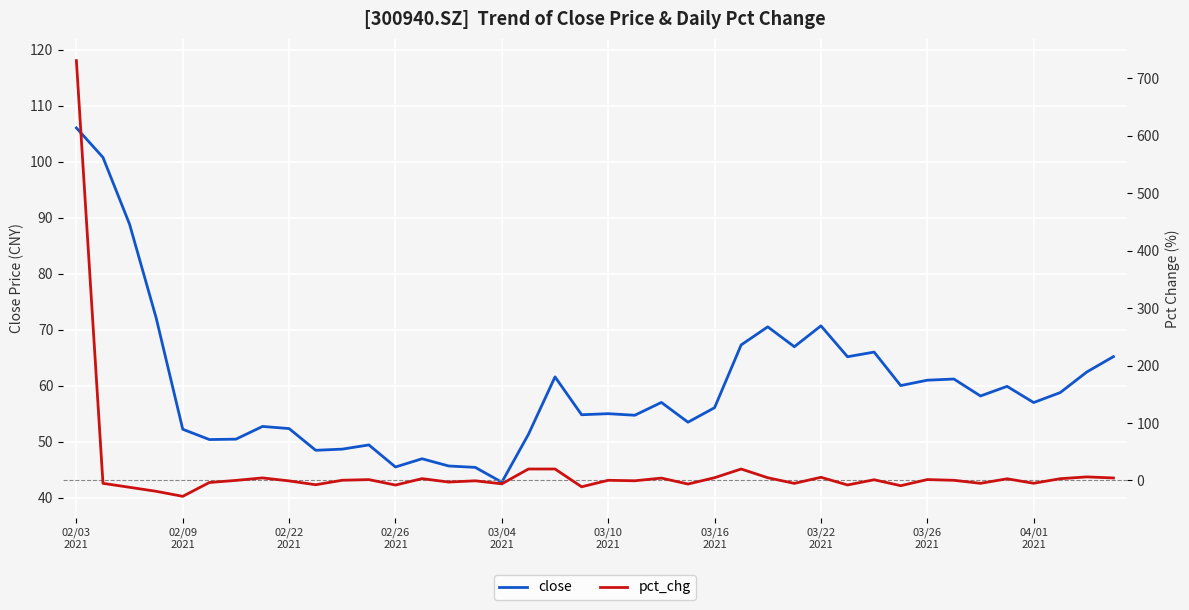

Reading left to right, what are all the values shown in this chart?

close: 106.0	100.8	88.8	72.1	52.2	50.4	50.4	52.7	52.3	48.5	48.7	49.4	45.5	46.9	45.6	45.4	42.8	51.3	61.6	54.8	55.0	54.7	57.0	53.5	56.1	67.3	70.5	67.0	70.7	65.2	66.0	60.0	61.0	61.2	58.1	59.9	57.0	58.8	62.4	65.2
pct_chg: 731.0	-5.0	-11.8	-18.8	-27.6	-3.5	0.1	4.5	-0.7	-7.4	0.4	1.5	-8.0	3.2	-2.7	-0.5	-5.8	20.0	20.0	-11.0	0.3	-0.5	4.2	-6.2	4.8	20.0	4.8	-5.0	5.6	-7.8	1.3	-9.1	1.6	0.3	-5.0	3.0	-4.8	3.1	6.3	4.4